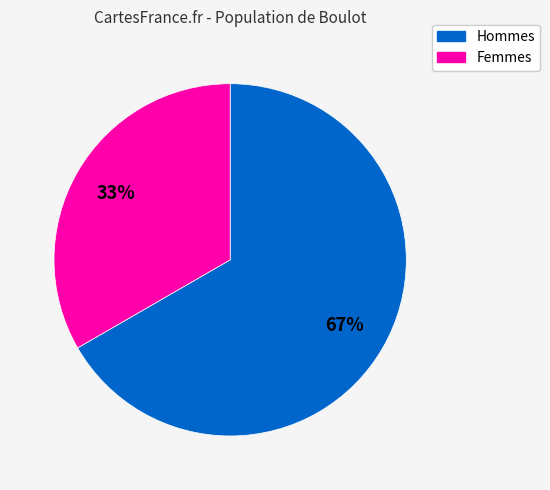

How many segments does this pie chart have?

2